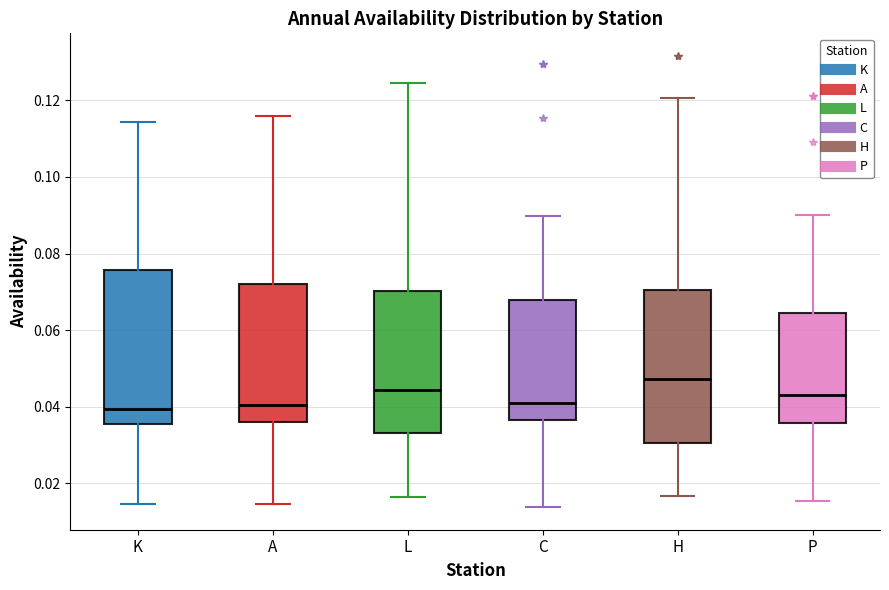

Reading left to right, read every box against the y-axis: the position of its median line, the range the box covers, and the ends of its whiskers. The values are not printed on the chart, so give them approximately, as read against the axis.

K: median 0.040, box 0.036 to 0.076, whiskers 0.014 to 0.114
A: median 0.040, box 0.036 to 0.072, whiskers 0.014 to 0.116
L: median 0.044, box 0.034 to 0.070, whiskers 0.016 to 0.124
C: median 0.040, box 0.036 to 0.068, whiskers 0.014 to 0.090
H: median 0.048, box 0.030 to 0.070, whiskers 0.016 to 0.120
P: median 0.044, box 0.036 to 0.064, whiskers 0.016 to 0.090